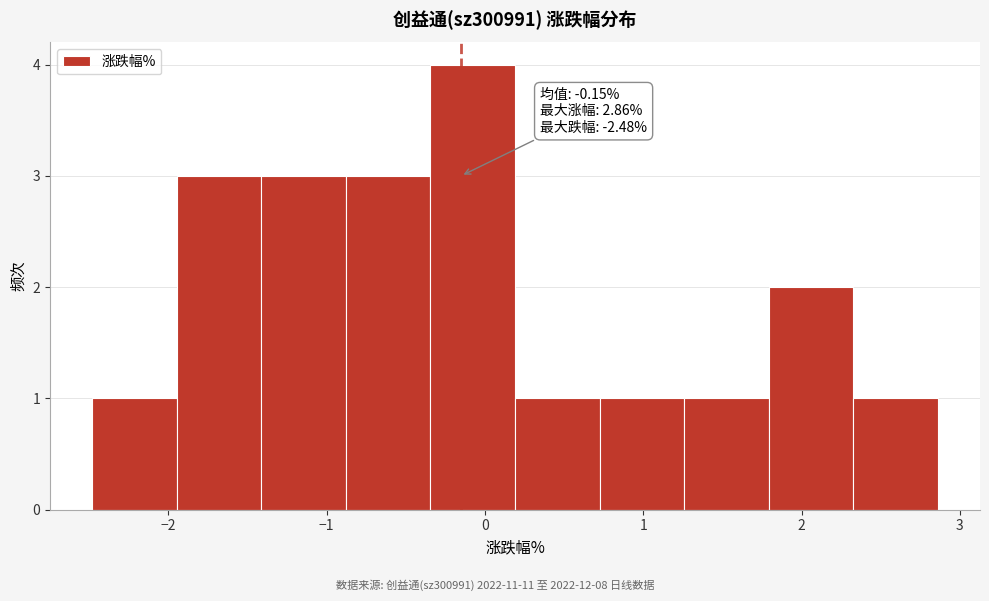

Over which range of the x-axis is the bar tallest?

-0.3 to 0.2